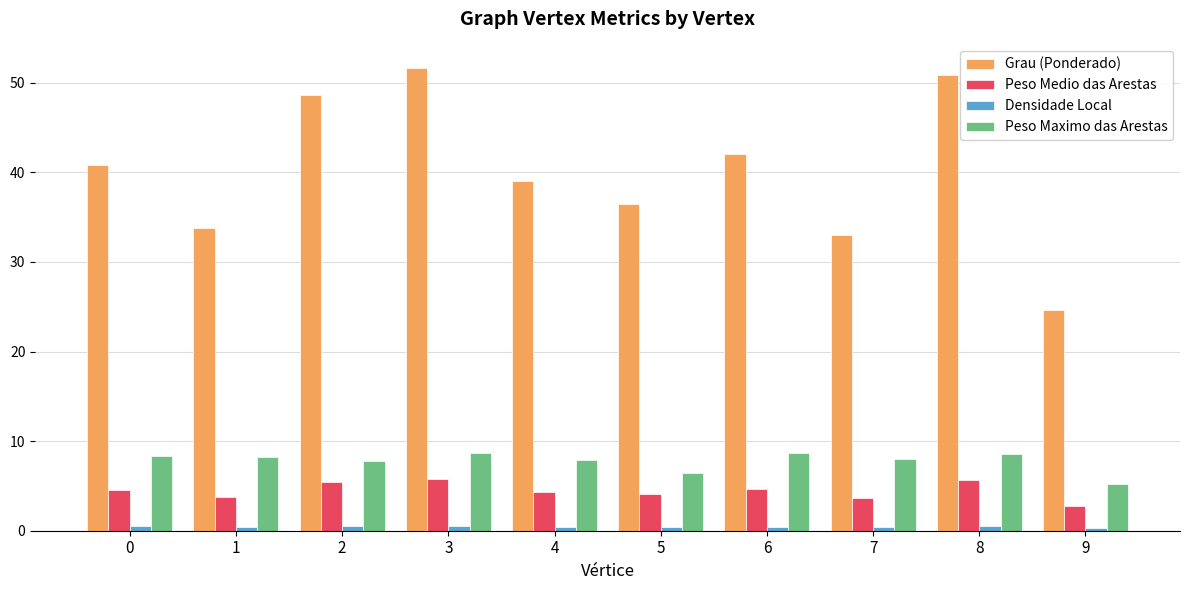

List the series in order of their peak value, lowest first.

Densidade Local, Peso Medio das Arestas, Peso Maximo das Arestas, Grau (Ponderado)